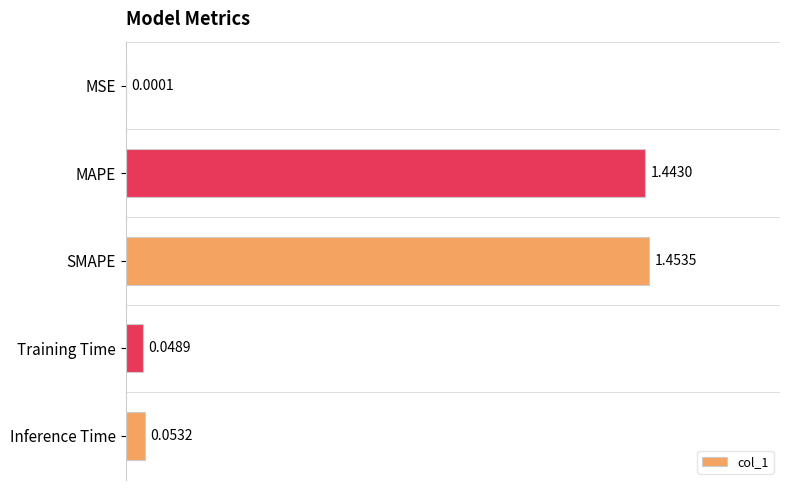

Does the chart contain stacked bars?

No